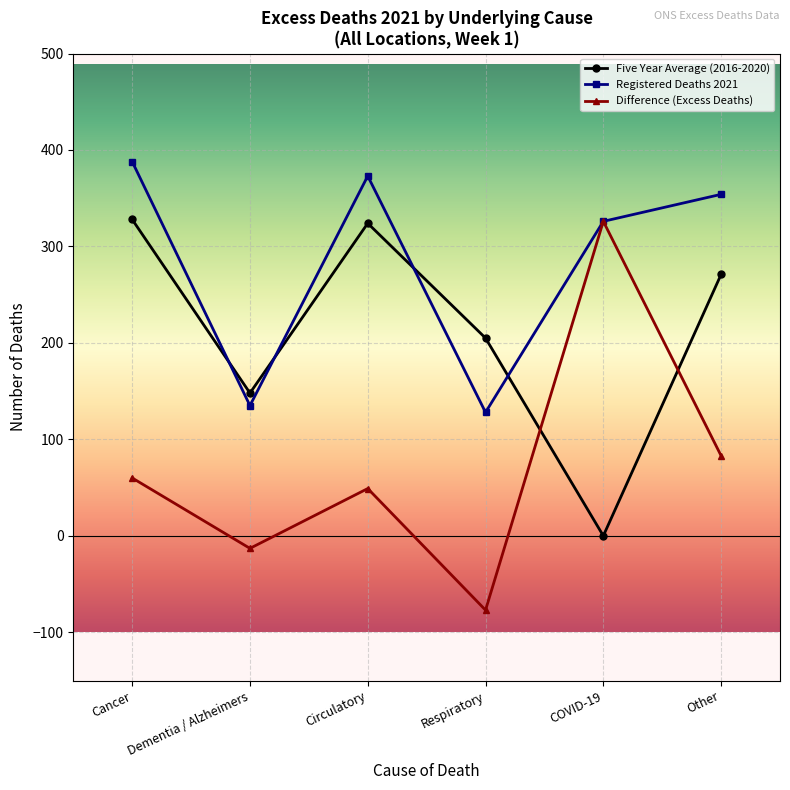

What is the spread (max minus min) of values at Other?

271